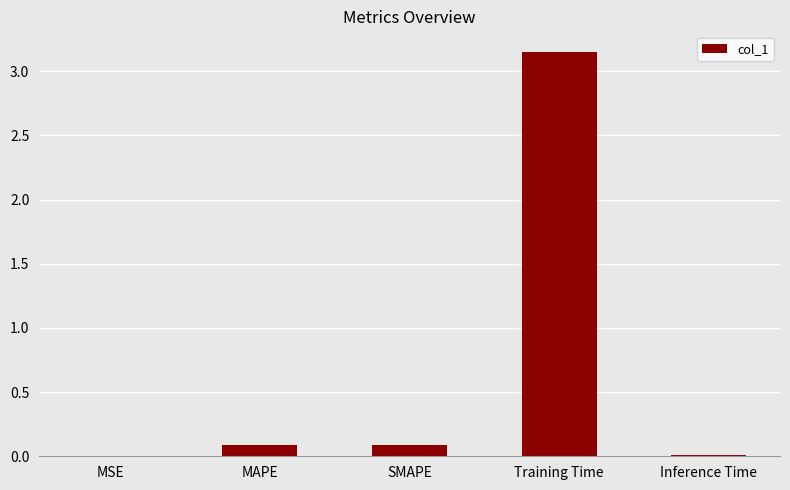

The value at Inference Time is 0.0. True or false?

True